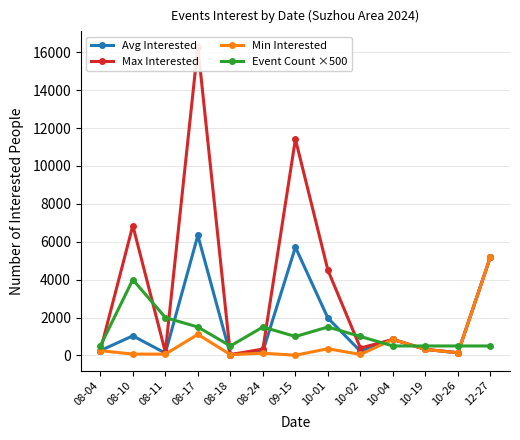

What is the average value of the Event Count ×500 series?

1192